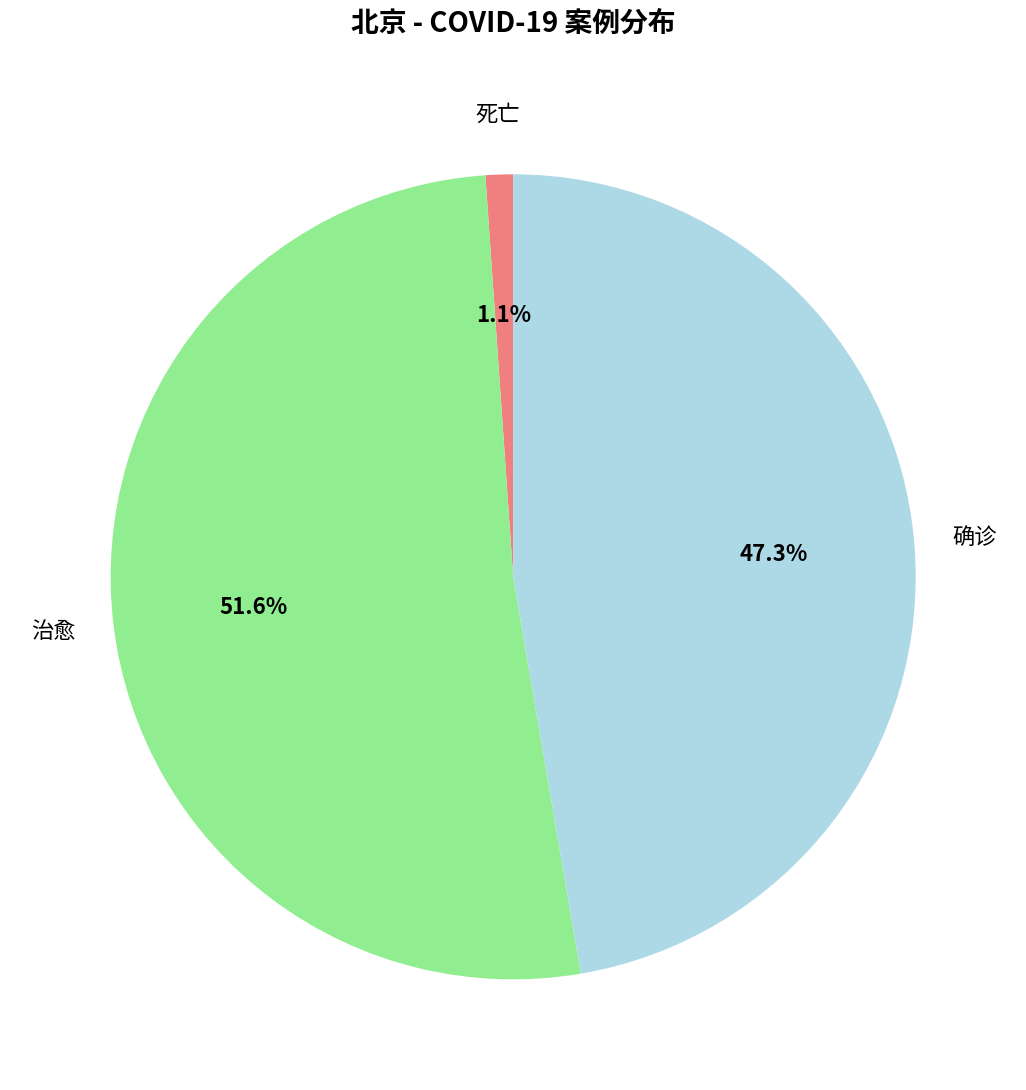

What is the smallest slice in the pie chart?

死亡